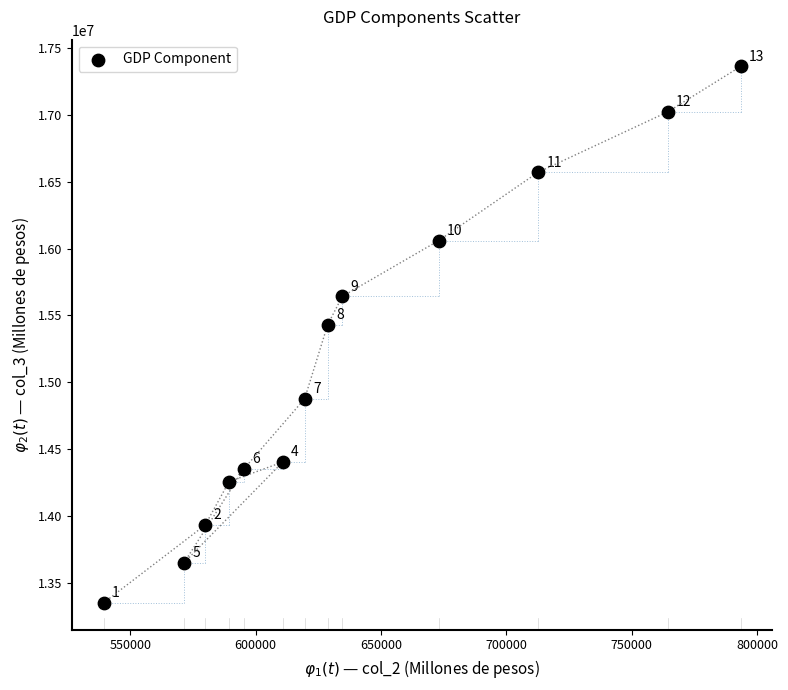

What Y value in the scatter plot is closest to 15355690?

15430992.5